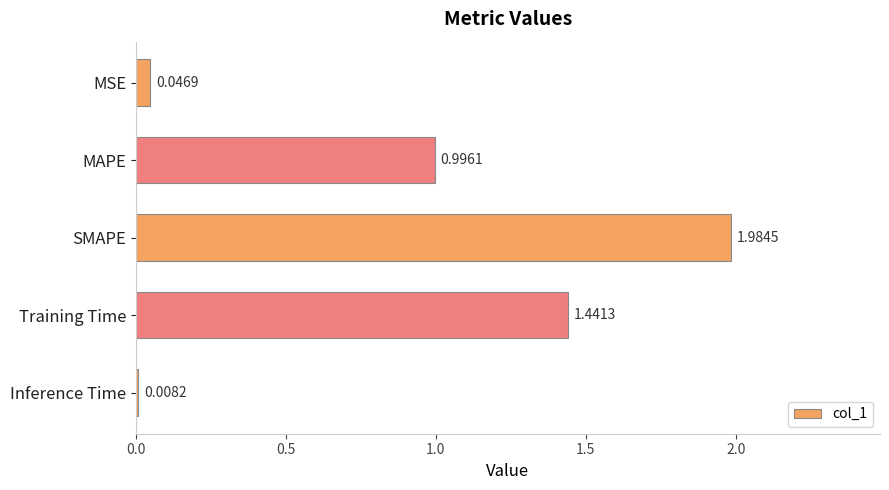

What is the change in value from MSE to Training Time?

+1.4